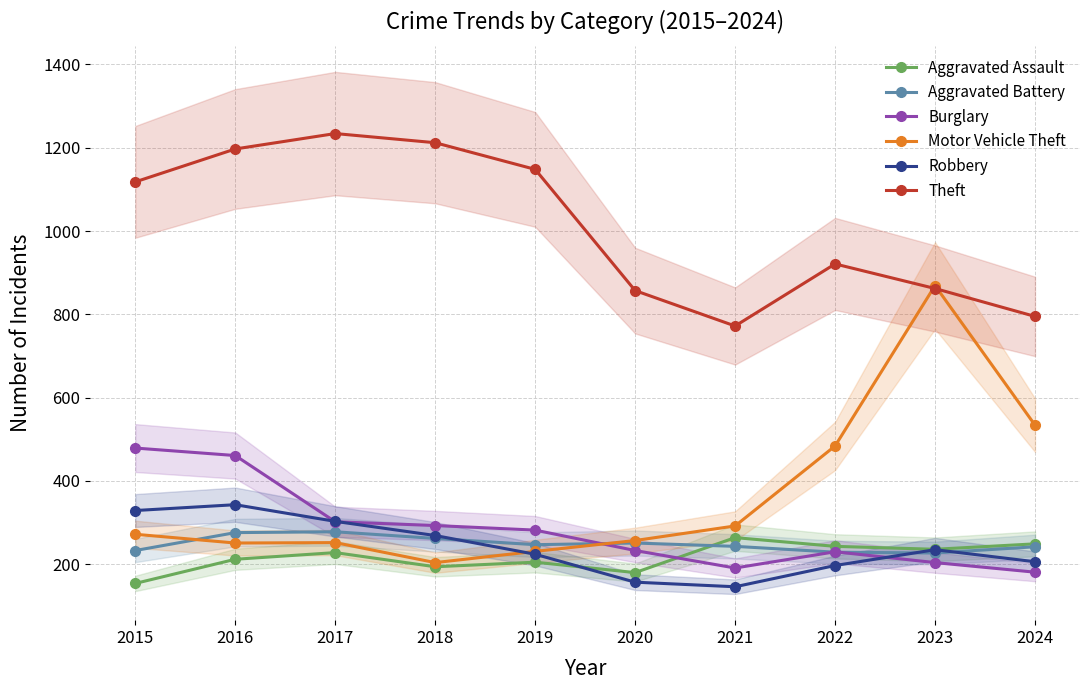

How many values in the Robbery series exceed 235?

4